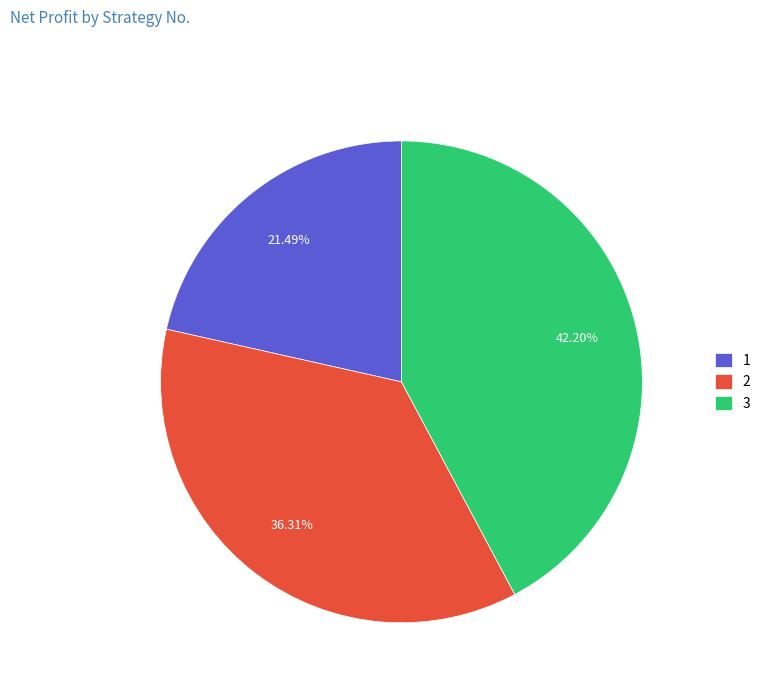

Is it true that 3 is 34% of the pie?

False